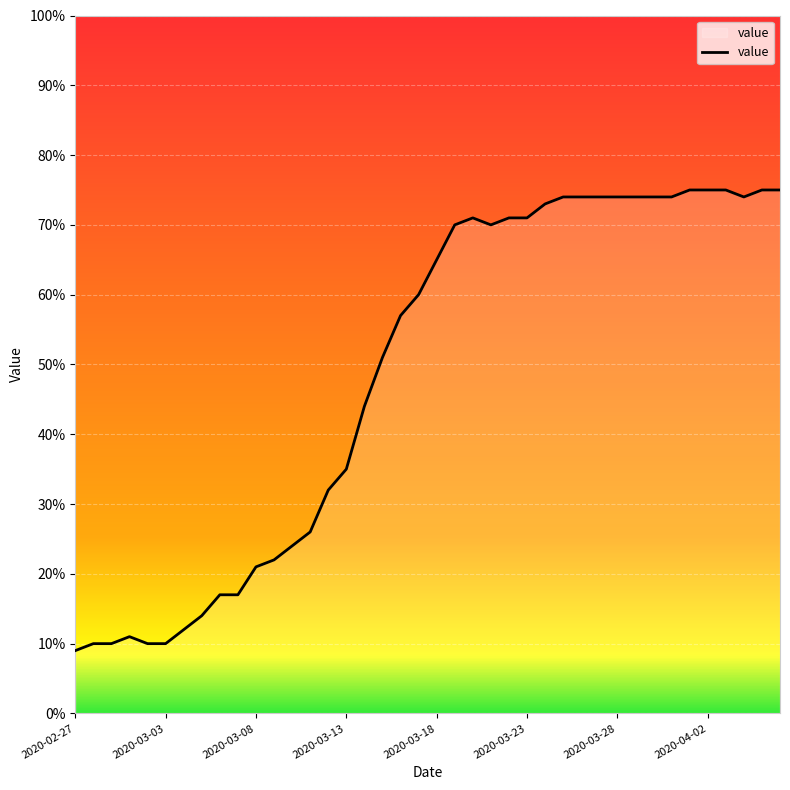

True or false: there are more than 1 points higher than both neighbors.

True